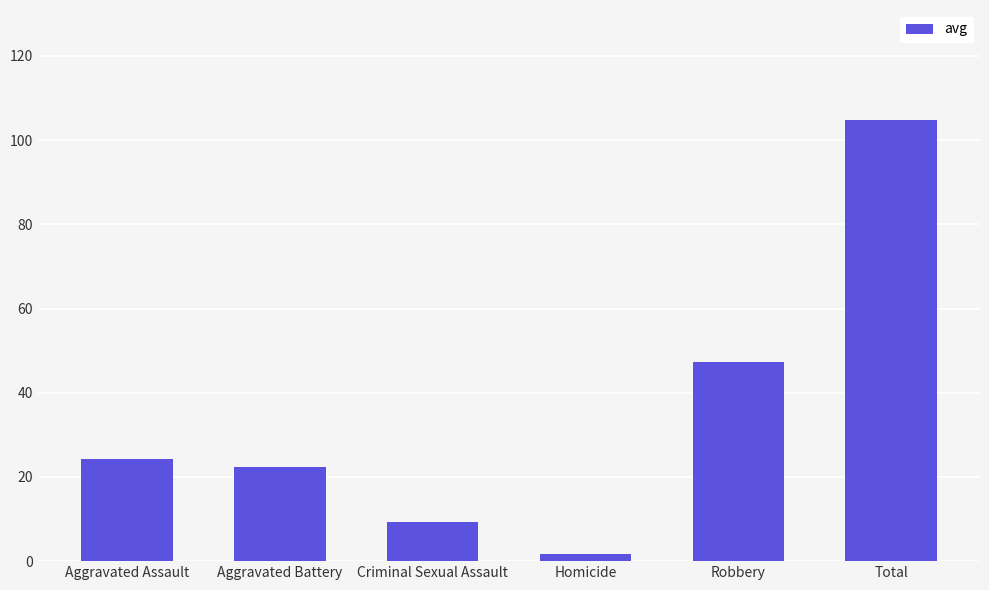

What is the approximate value at Homicide?

1.8